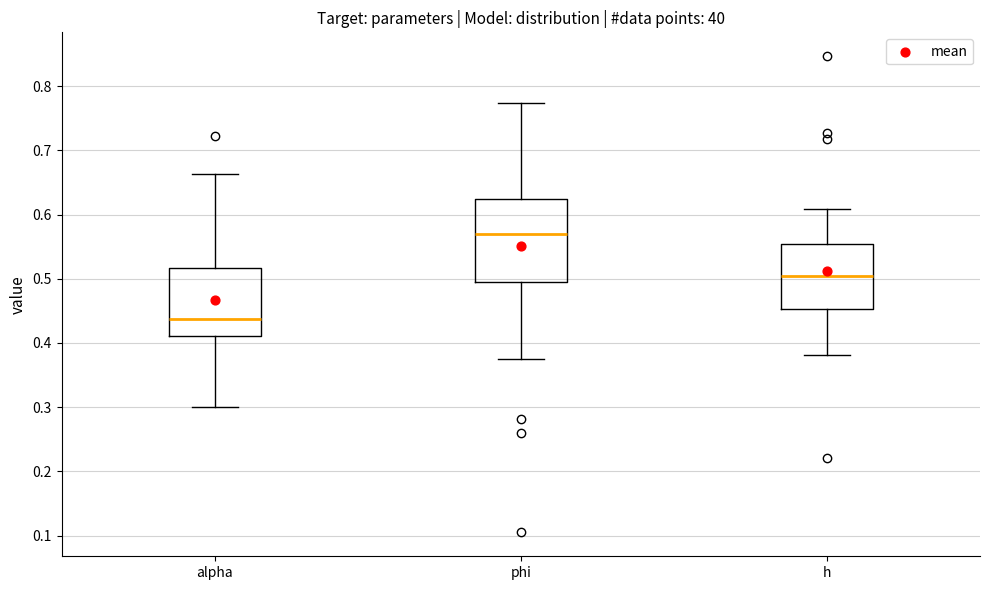

Which box has the highest median line?

phi